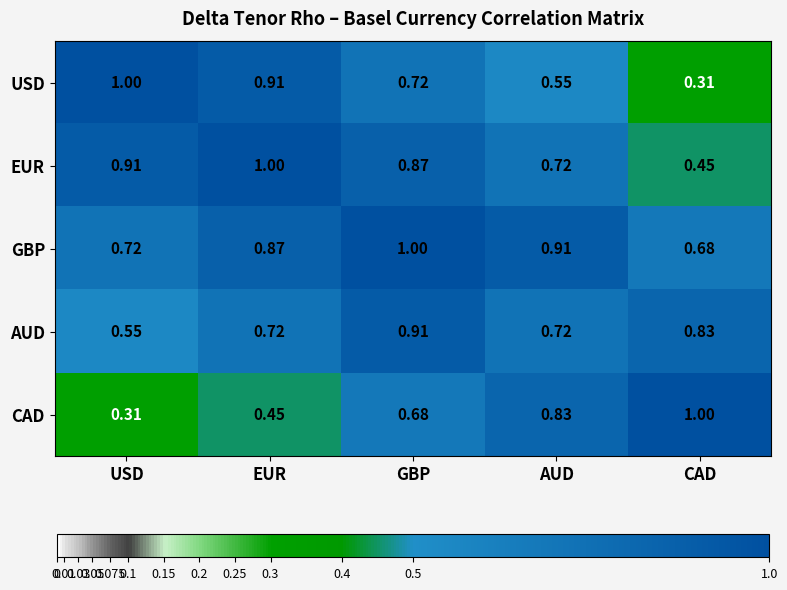

Which series has the largest total across all categories?

GBP